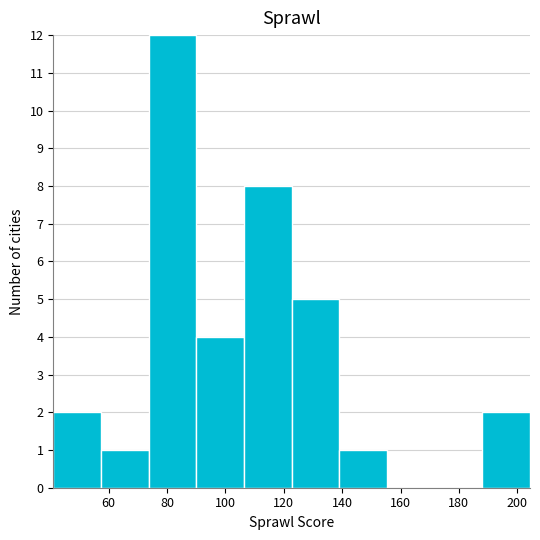

Over which range of the x-axis is the bar tallest?

74 to 90